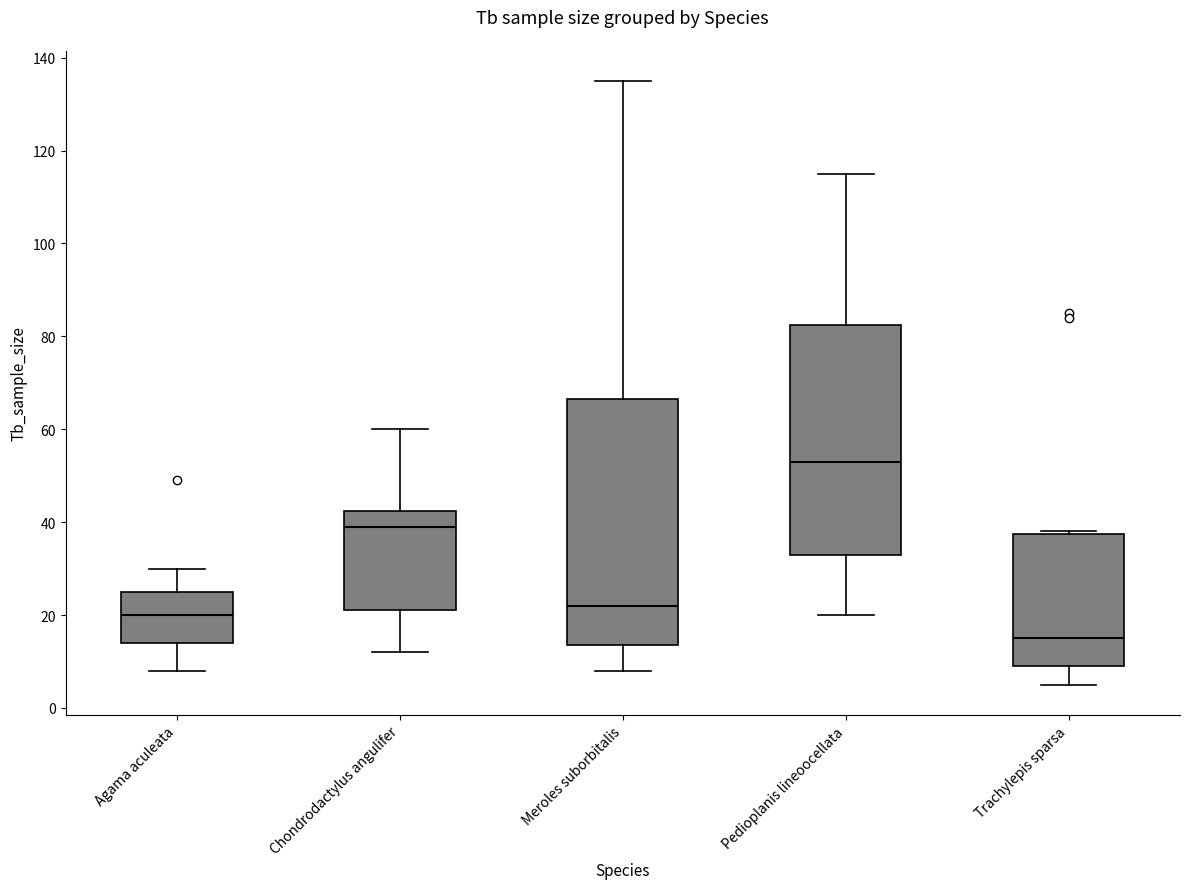

Reading left to right, read every box against the y-axis: the position of its median line, the range the box covers, and the ends of its whiskers. The values are not printed on the chart, so give them approximately, as read against the axis.

Agama aculeata: median 20, box 14 to 26, whiskers 8 to 30
Chondrodactylus angulifer: median 40, box 22 to 42, whiskers 12 to 60
Meroles suborbitalis: median 22, box 14 to 66, whiskers 8 to 136
Pedioplanis lineoocellata: median 54, box 34 to 82, whiskers 20 to 116
Trachylepis sparsa: median 16, box 10 to 38, whiskers 6 to 38